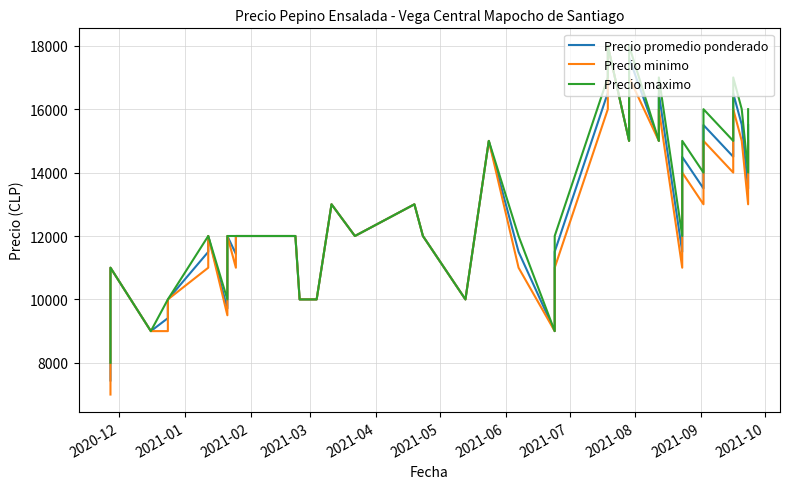

Is this an area chart (filled region under the line)?

No